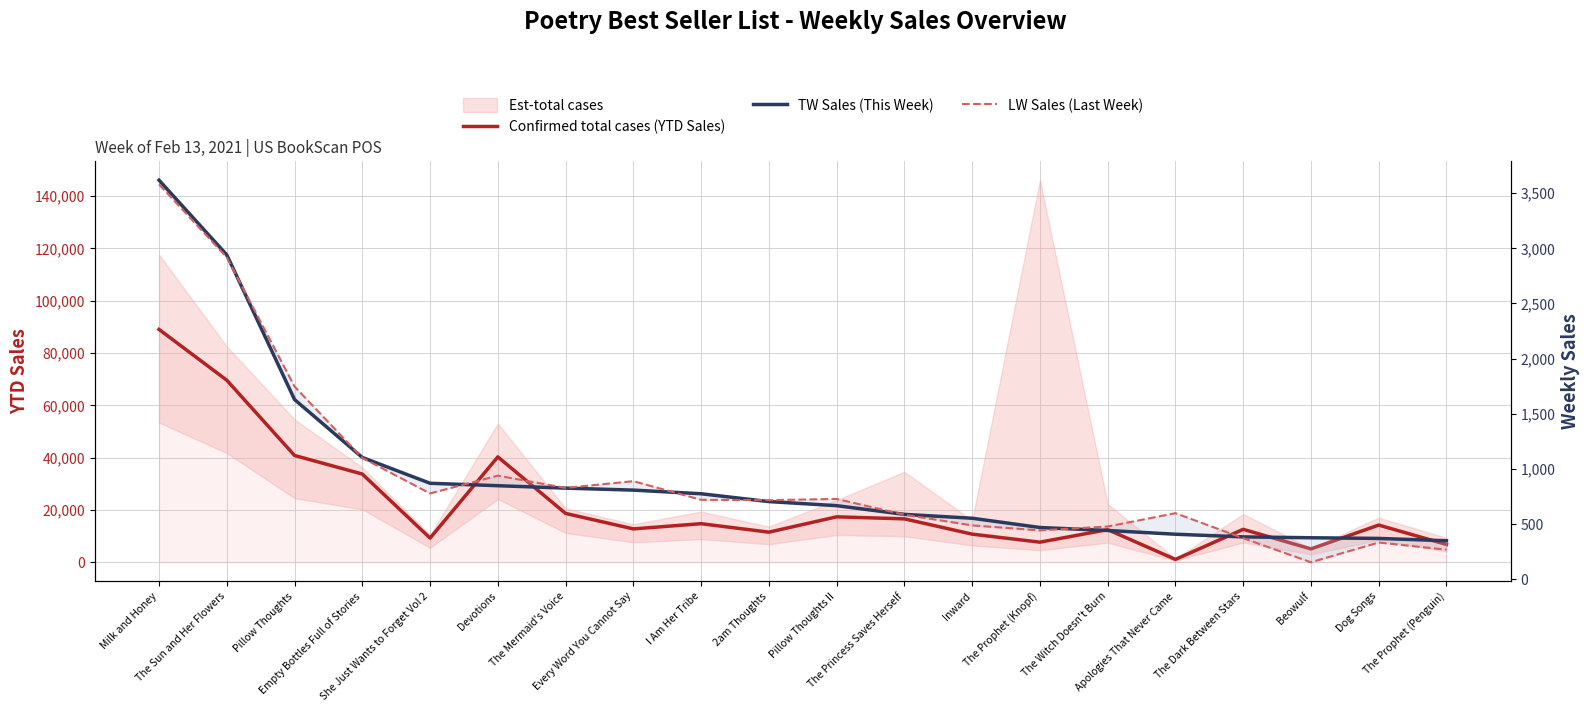

True or false: Confirmed total cases (YTD Sales) and LW Sales (Last Week) cross at least once.

False